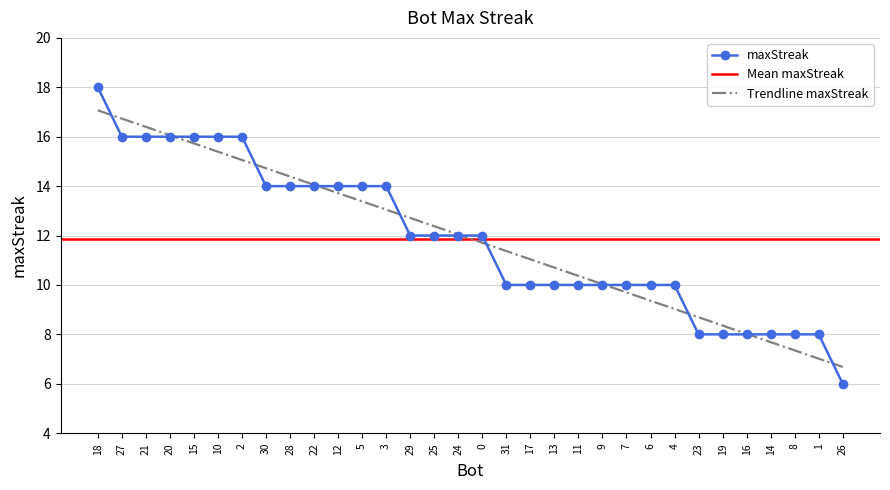

Reading left to right, what are all the values shown in this chart?

18=18	27=16	21=16	20=16	15=16	10=16	2=16	30=14	28=14	22=14	12=14	5=14	3=14	29=12	25=12	24=12	0=12	31=10	17=10	13=10	11=10	9=10	7=10	6=10	4=10	23=8	19=8	16=8	14=8	8=8	1=8	26=6